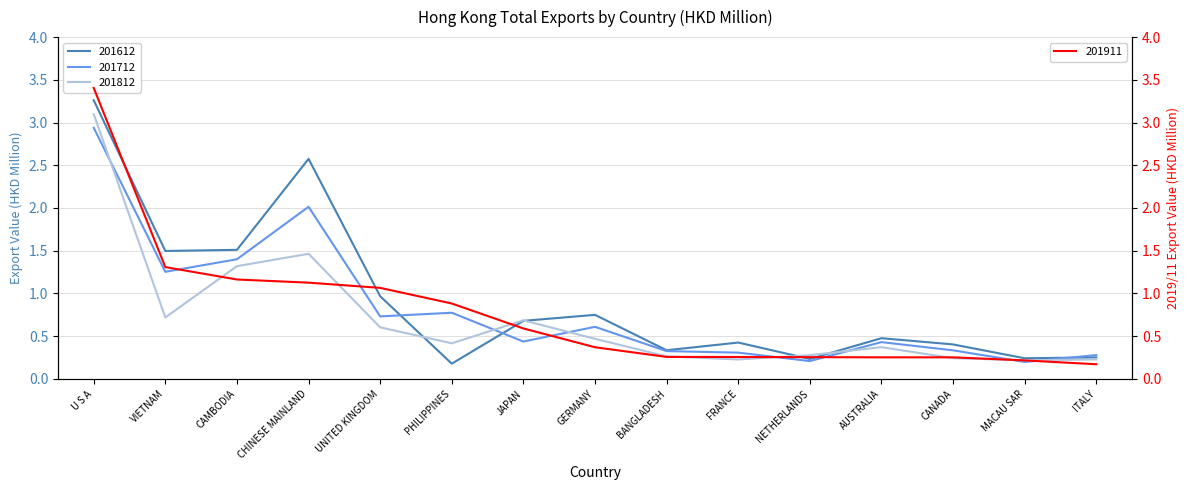

What is the minimum value shown in the chart?

0.2